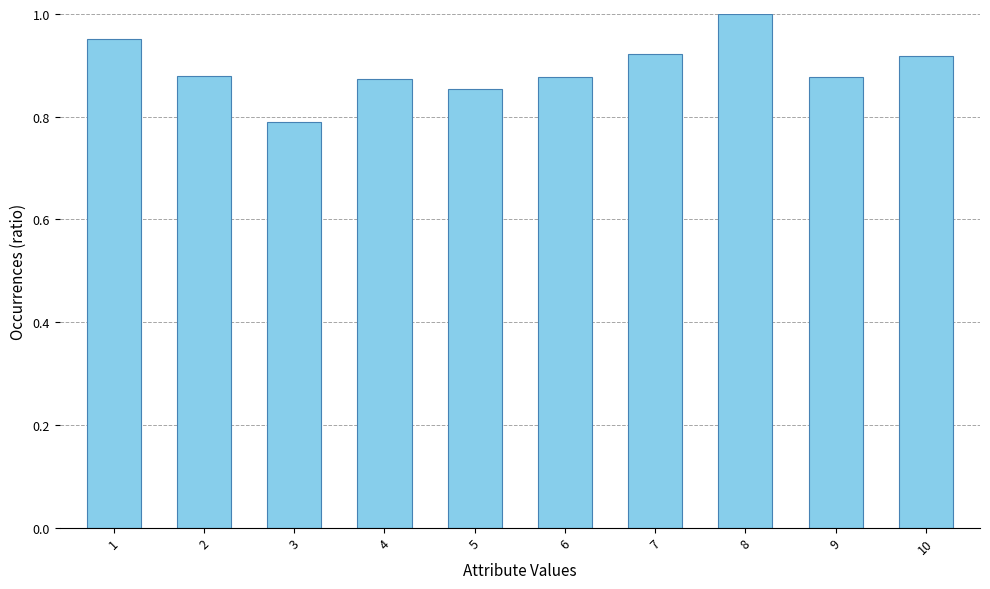

The value at 1 is 1.0. True or false?

True